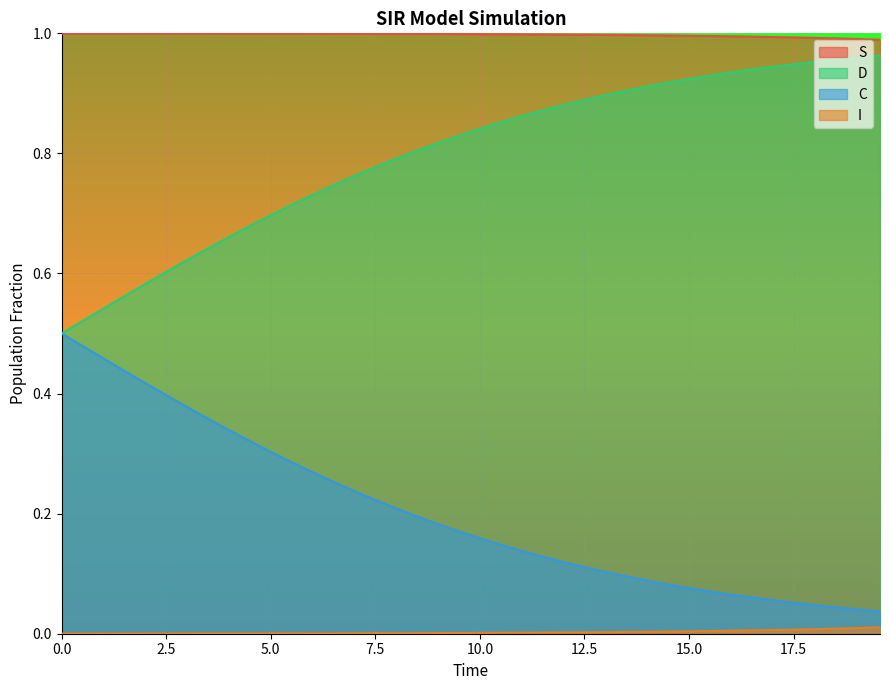

True or false: S and C intersect in this chart.

False